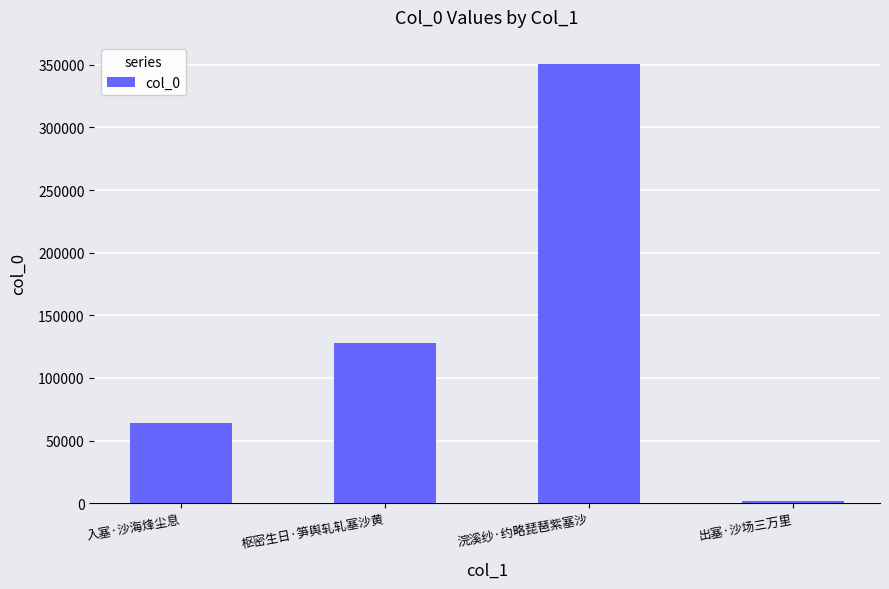

Rank the categories by value from highest to lowest.

浣溪纱·约略琵琶紫塞沙, 枢密生日·笋舆轧轧塞沙黄, 入塞·沙海烽尘息, 出塞·沙场三万里